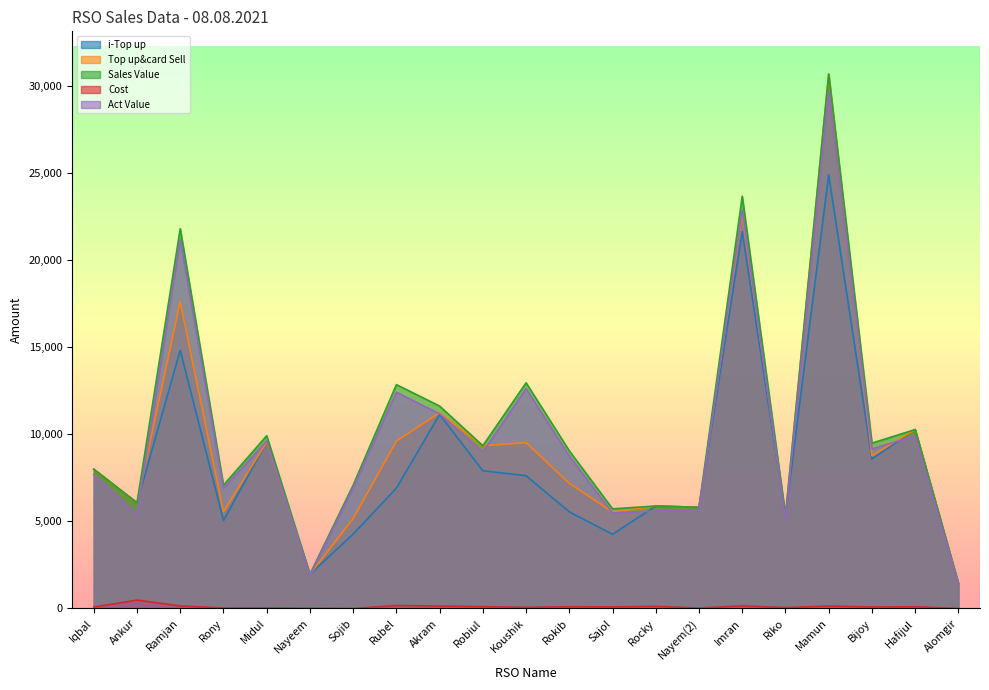

At how many categories does at least one series exceed 13918?

3